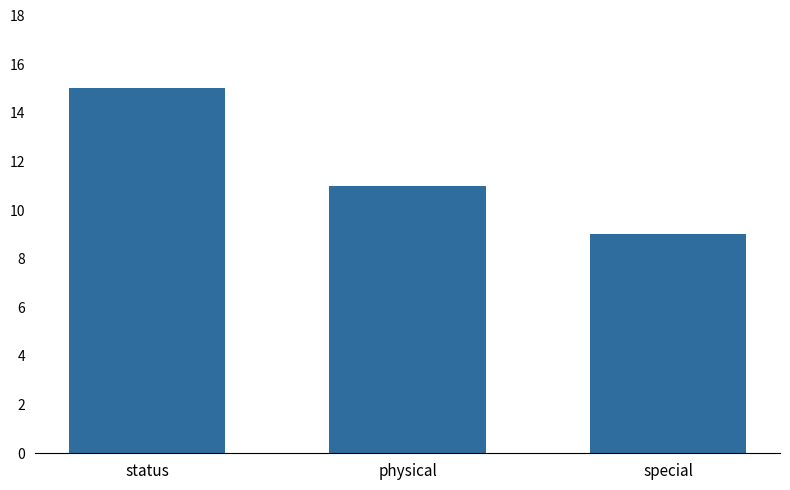

What is the average value?

12